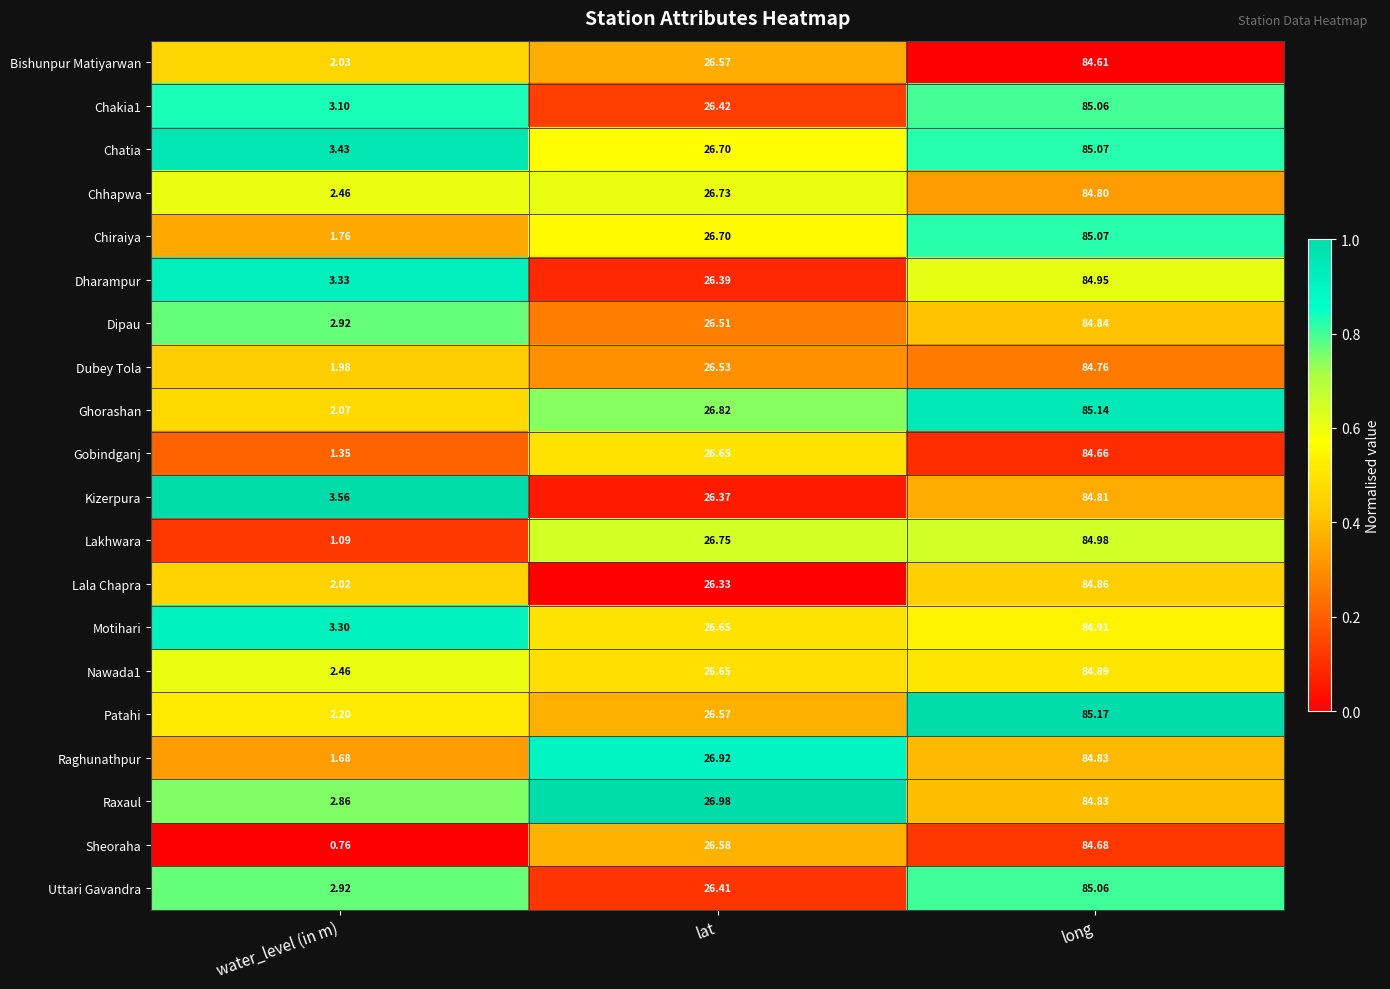

Which category has the lowest value in the Dubey Tola series?

water_level (in m)